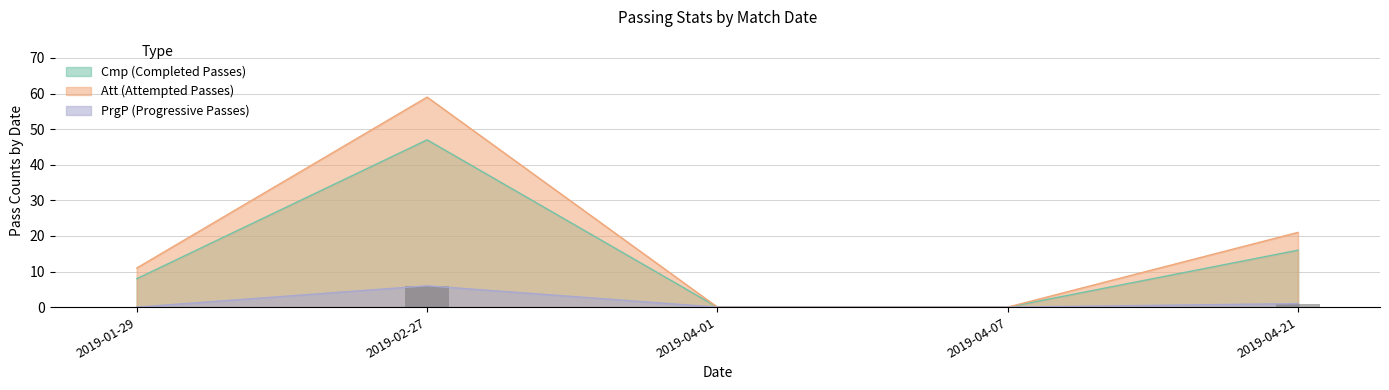

Reading right to left, list all the values displayed in this chart.

Cmp: 2019-04-21=16	2019-04-07=0	2019-04-01=0	2019-02-27=47	2019-01-29=8
Att: 2019-04-21=21	2019-04-07=0	2019-04-01=0	2019-02-27=59	2019-01-29=11
PrgP: 2019-04-21=1	2019-04-07=0	2019-04-01=0	2019-02-27=6	2019-01-29=0